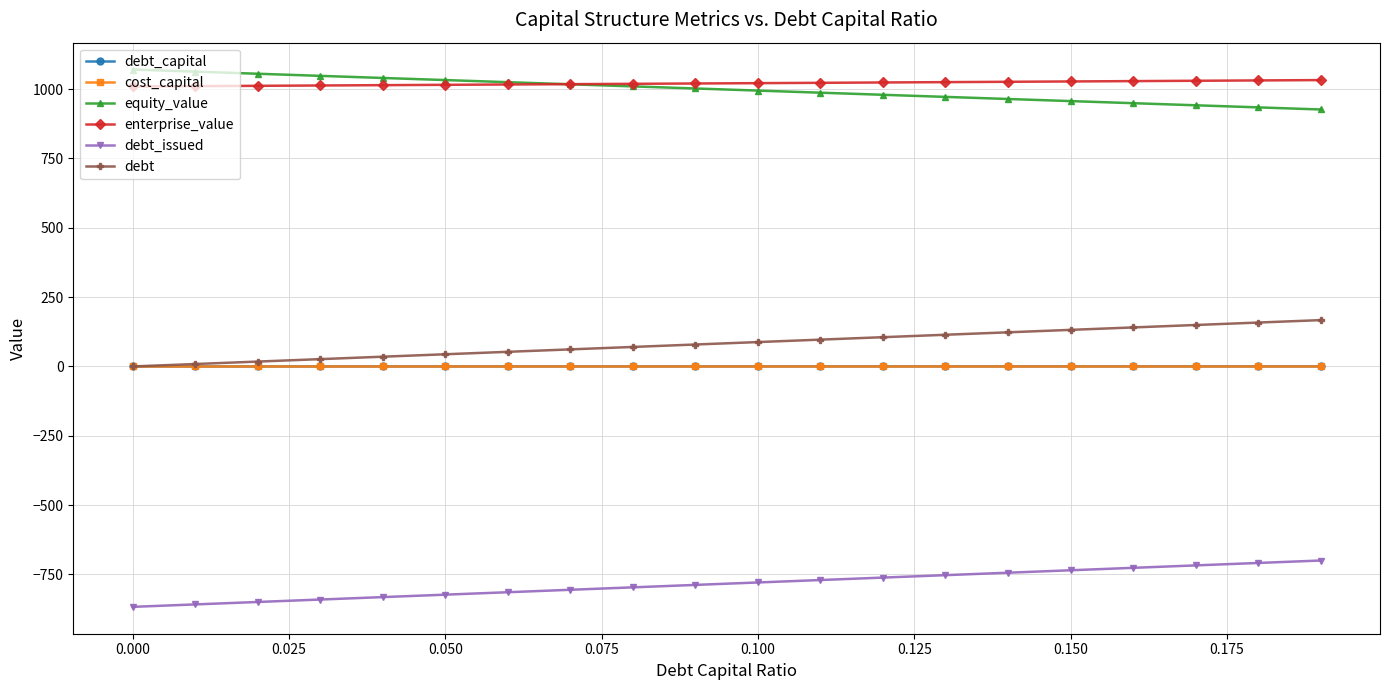

How many lines are shown in the chart?

6